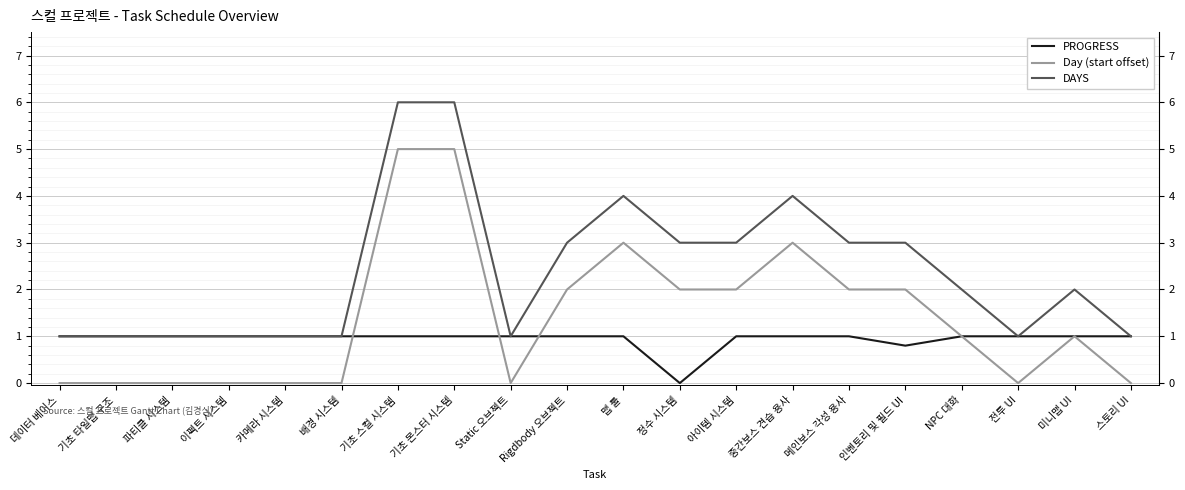

What is the value of the Day (start offset) point at the 15th from the left?

2.0